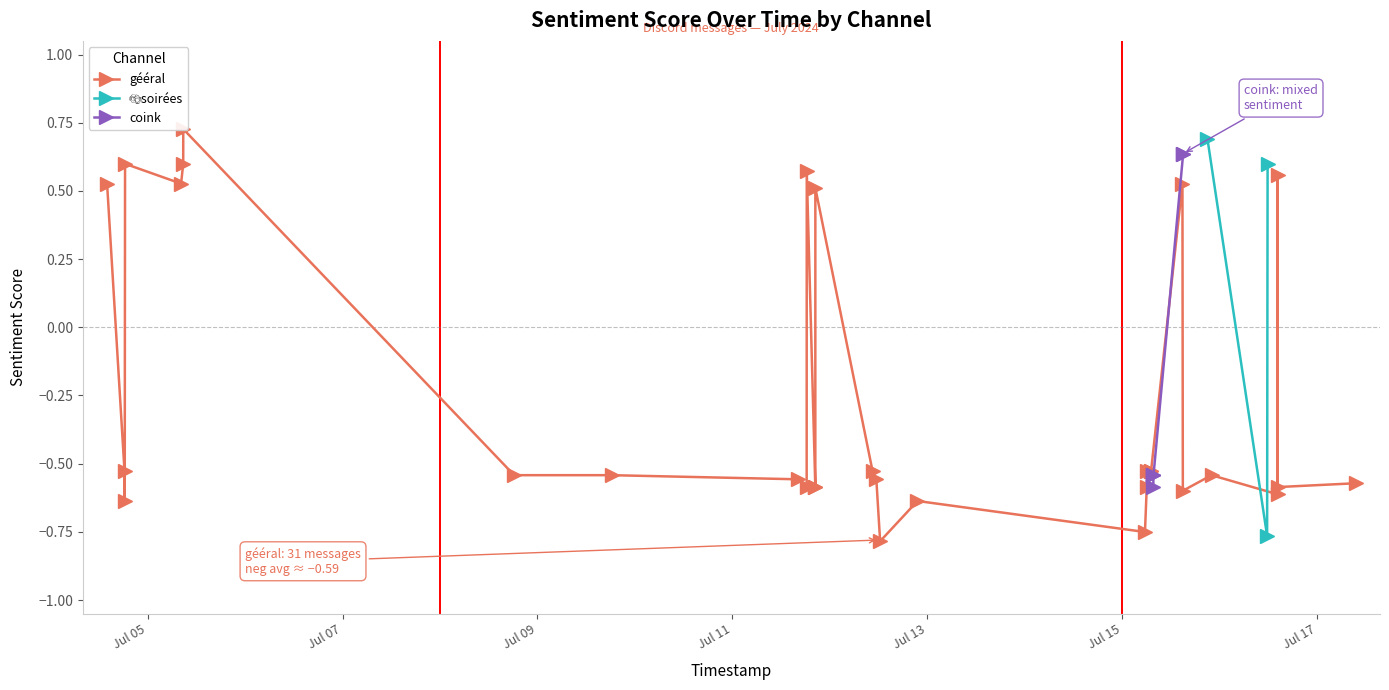

What is the smallest value displayed?

-0.8